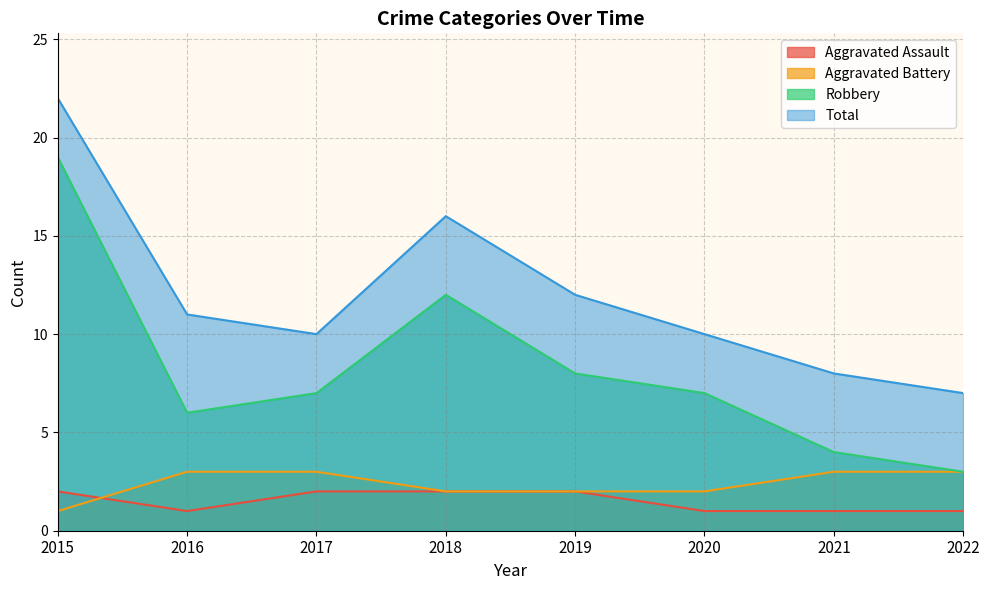

What is the difference between the maximum and second lowest values in the Total series?

14